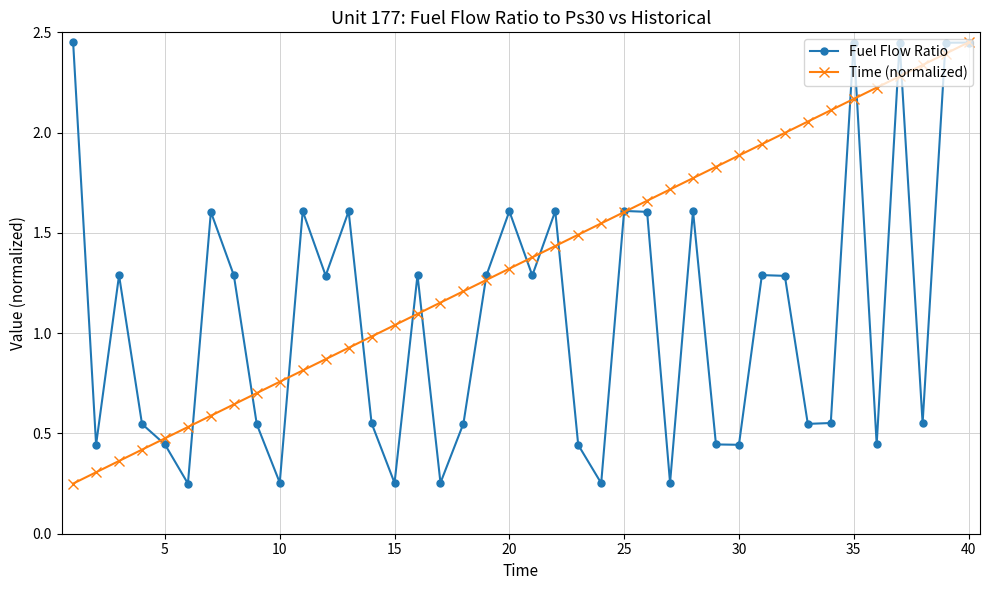

Which series has the largest total across all categories?

Time (normalized)